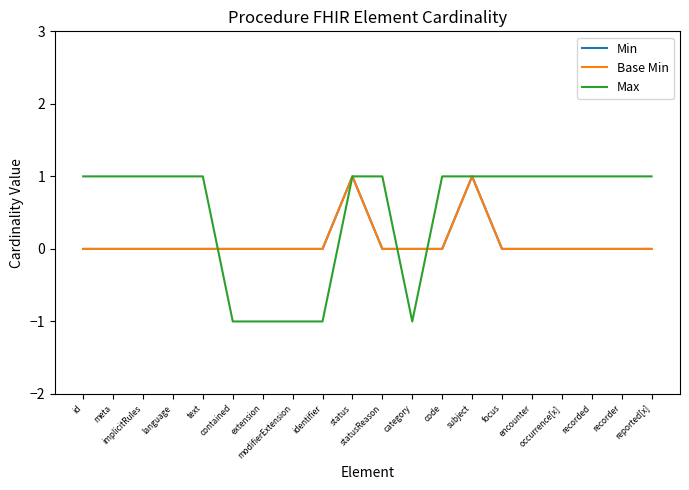

Is this an area chart (filled region under the line)?

No